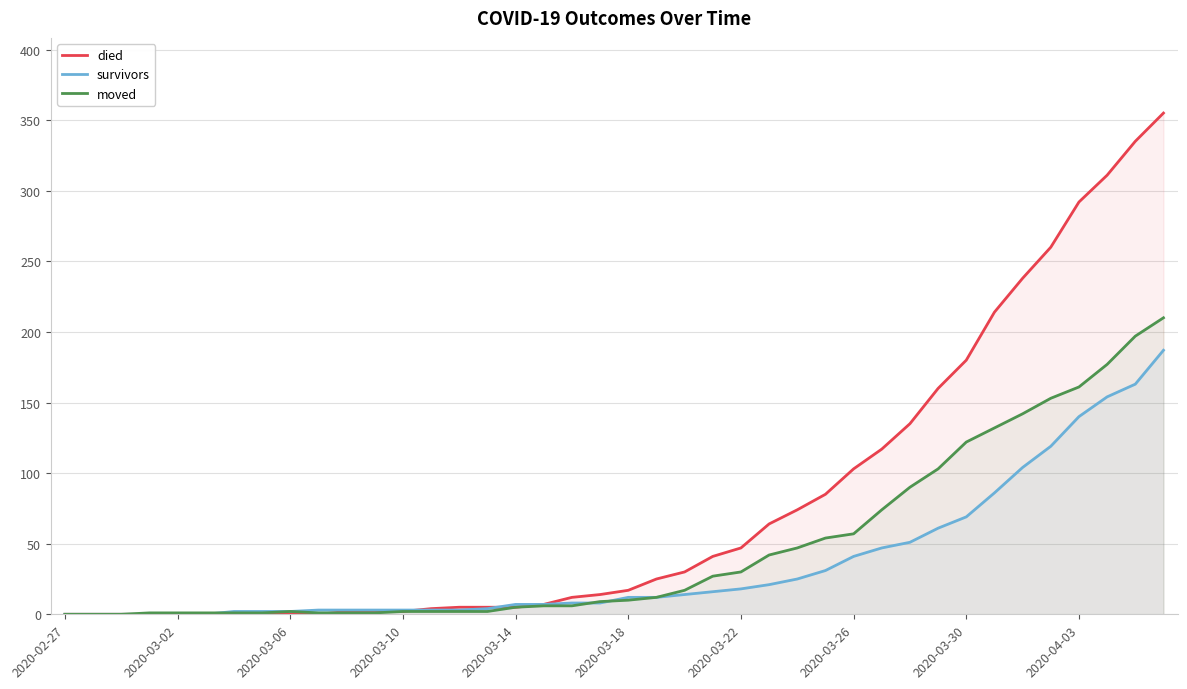

Which series has the largest range (max minus min)?

died